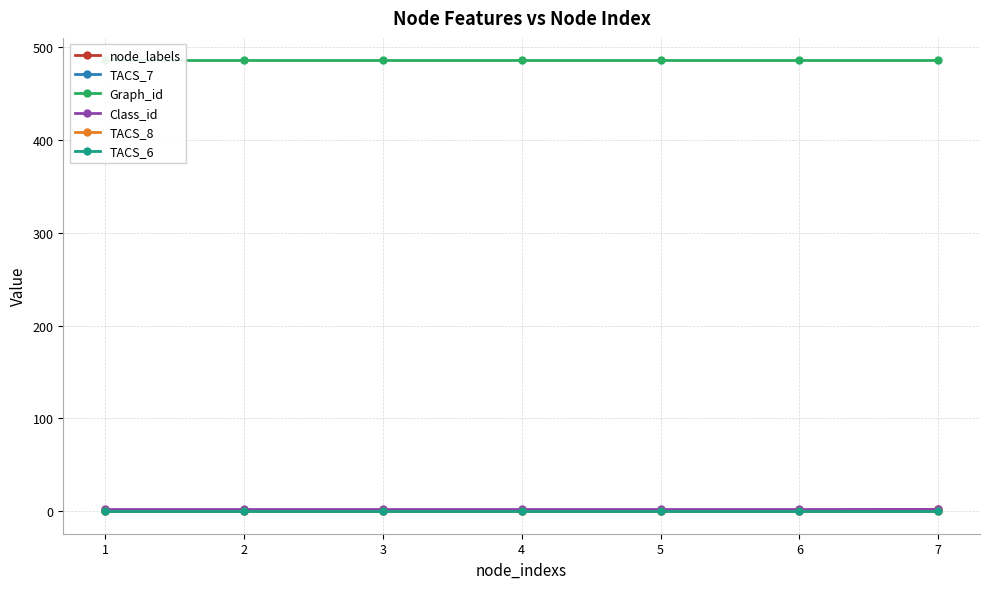

The TACS_6 series shows 0 at 7. True or false?

True